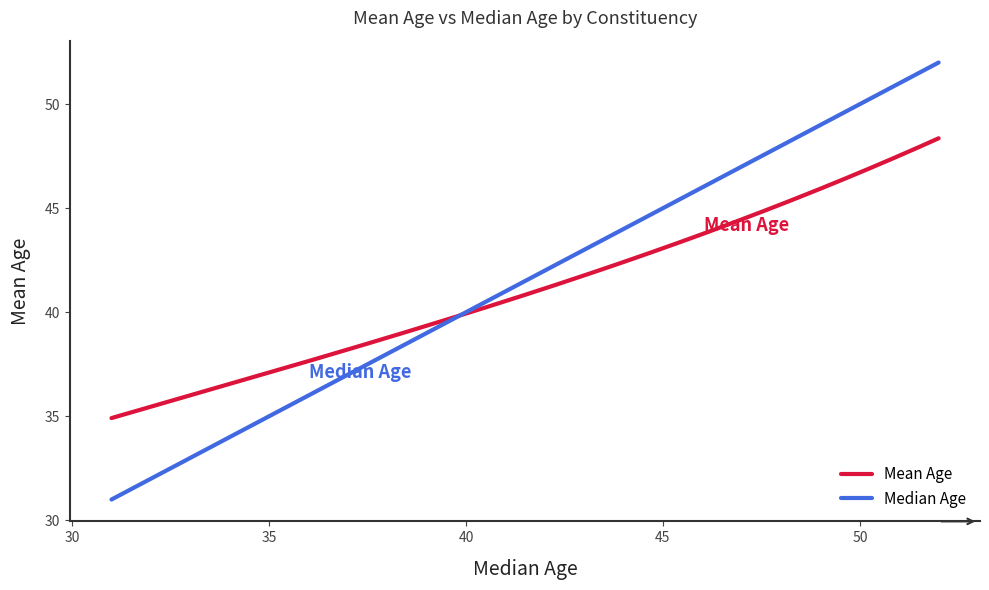

Which series has the widest spread of values?

Median Age